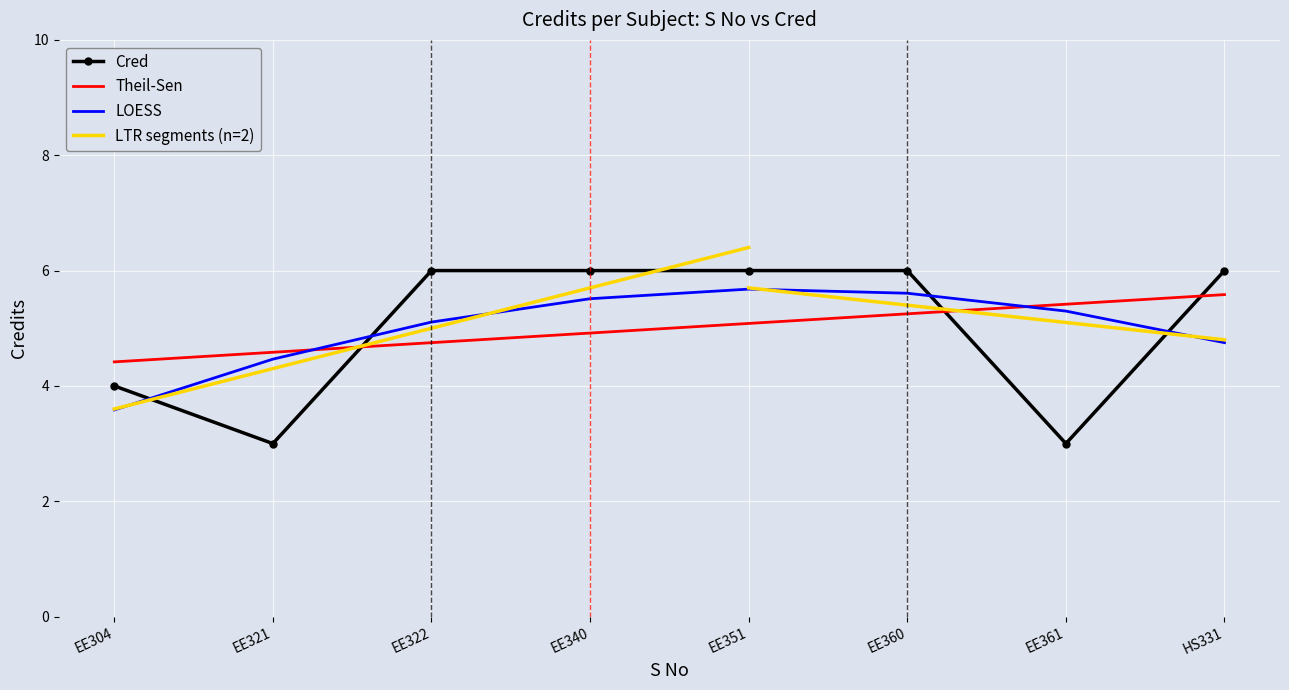

True or false: LOESS and Cred intersect in this chart.

True